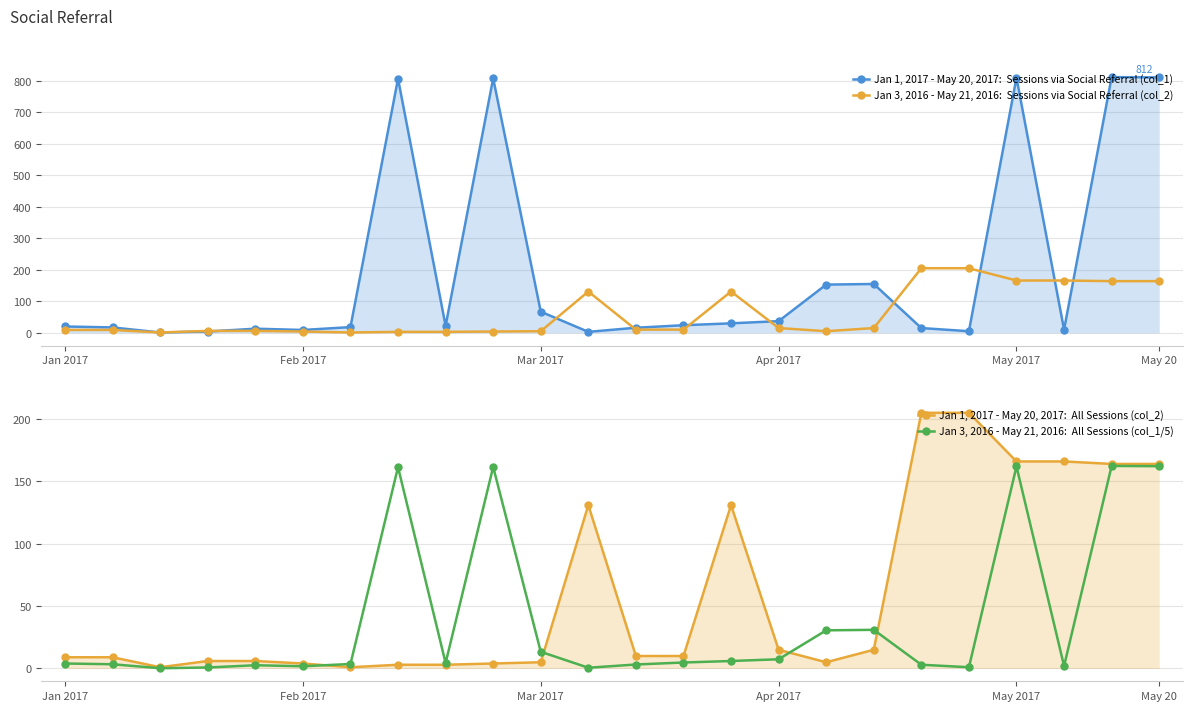

At which label does Jan 3, 2016 - May 21, 2016:  All Sessions (col_1/5) first exceed 4?

7